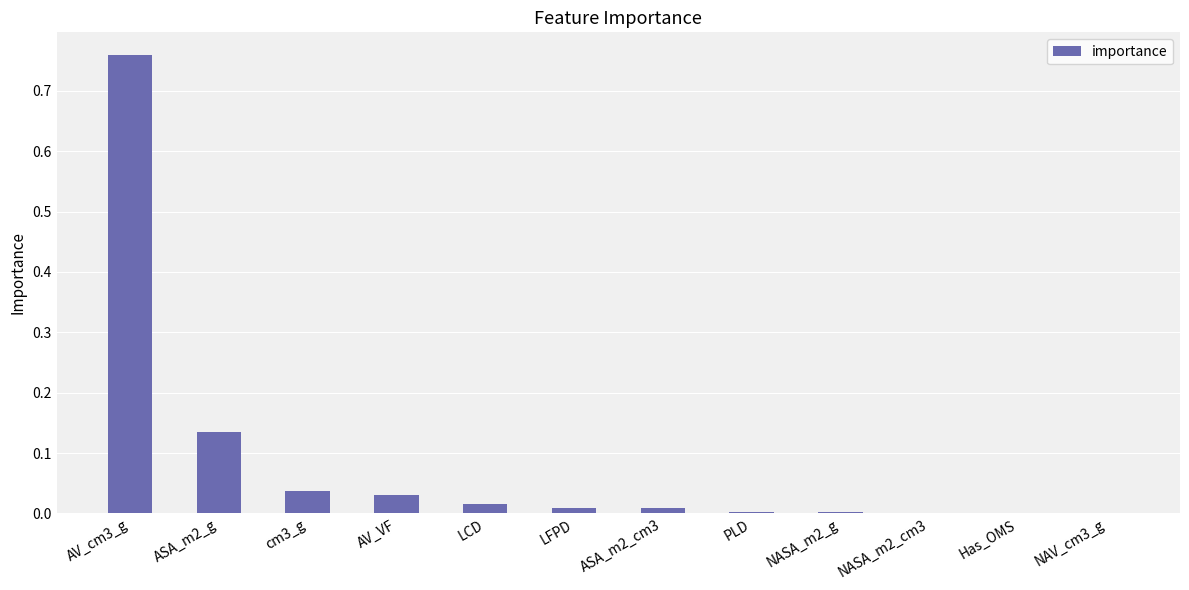

What is the sum of all values?

1.0